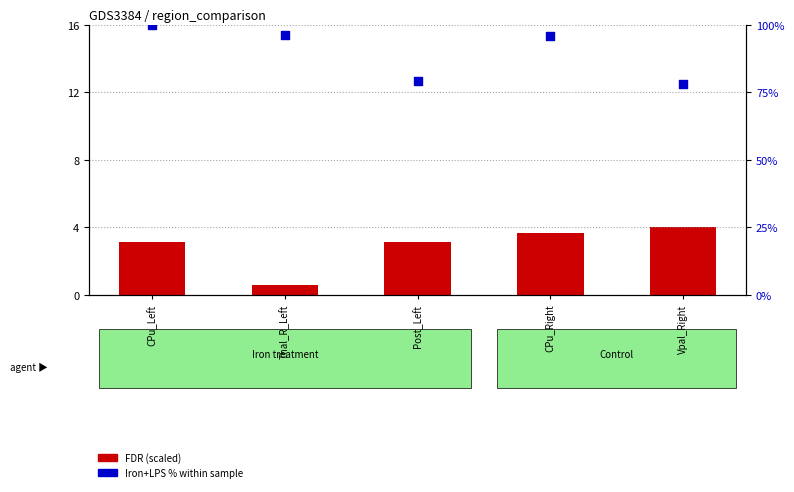

What are all the series names shown in the legend?

FDR (scaled), Iron+LPS %